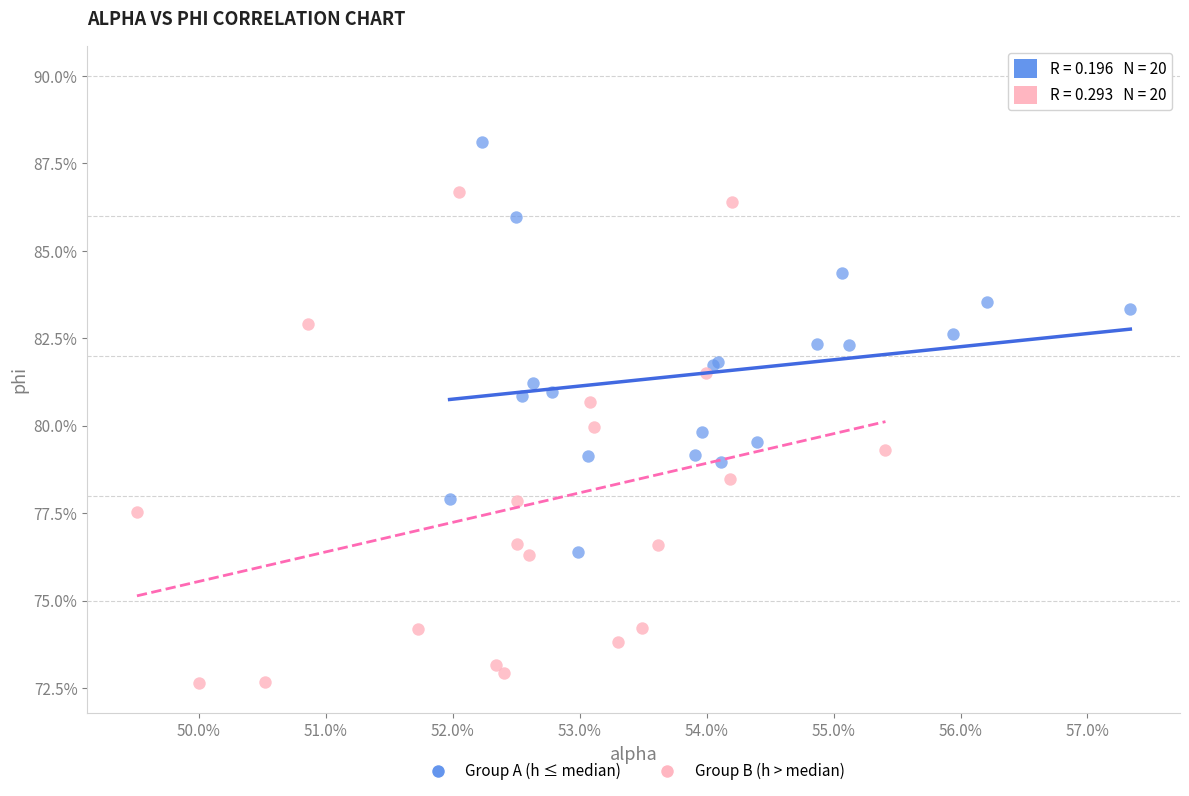

What are all the series names shown in the legend?

Group A (h ≤ median), Group B (h > median)